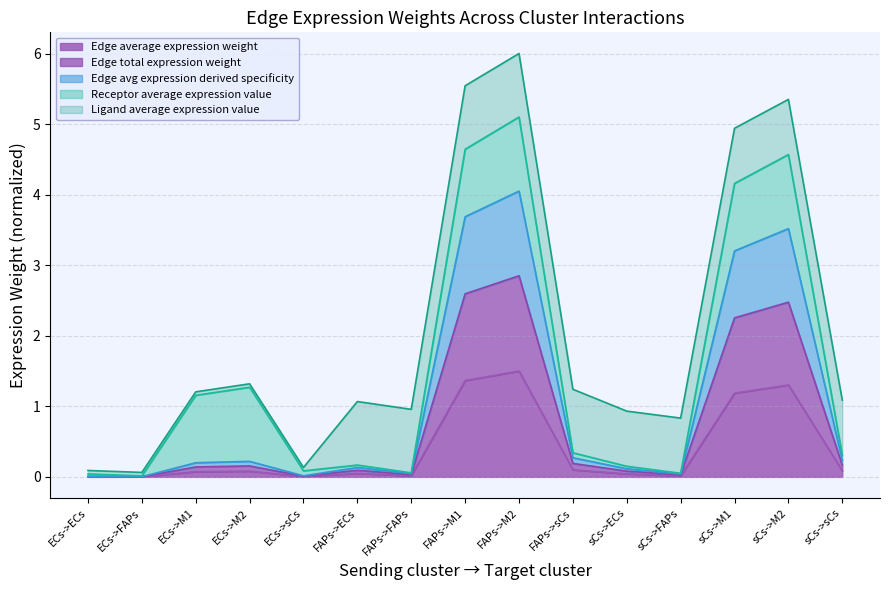

What is the highest value of the Edge average expression weight series?

1.5